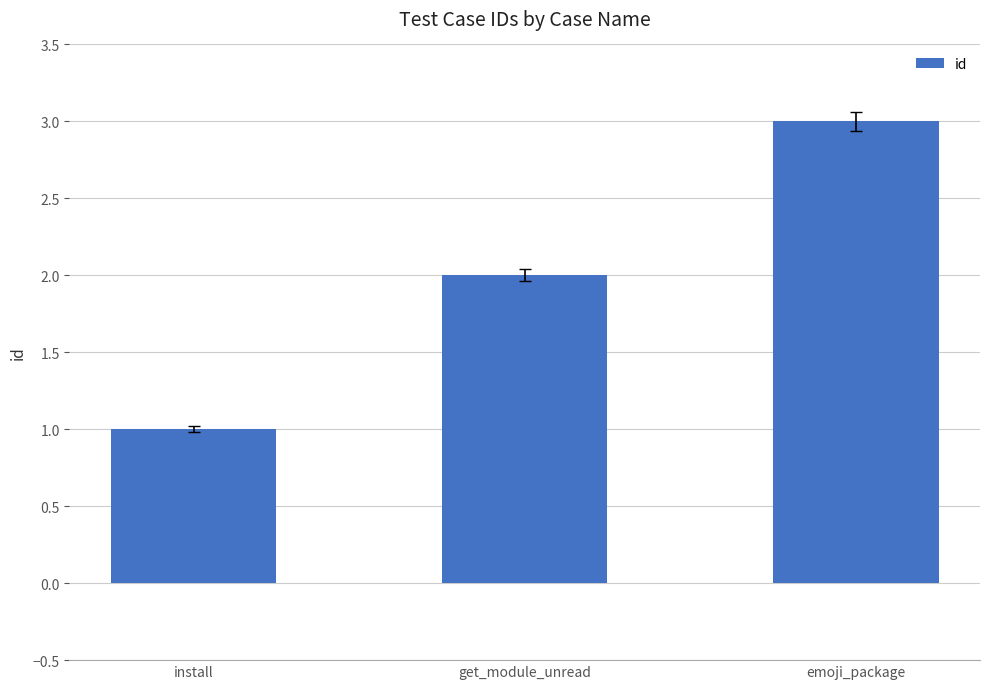

What position from the right is install?

3